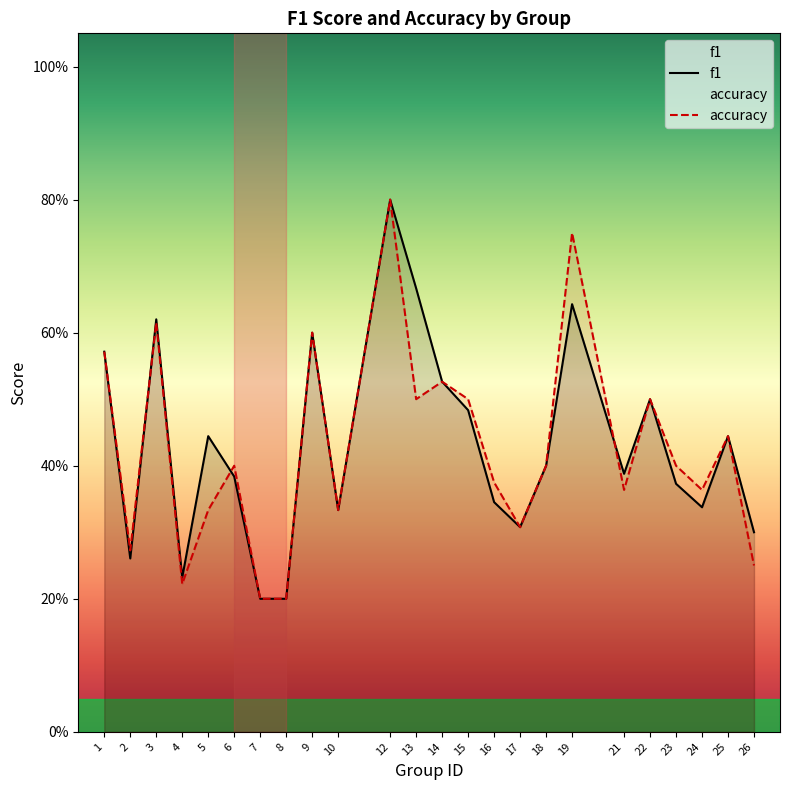

At which category does the chart reach its minimum across all series?

7